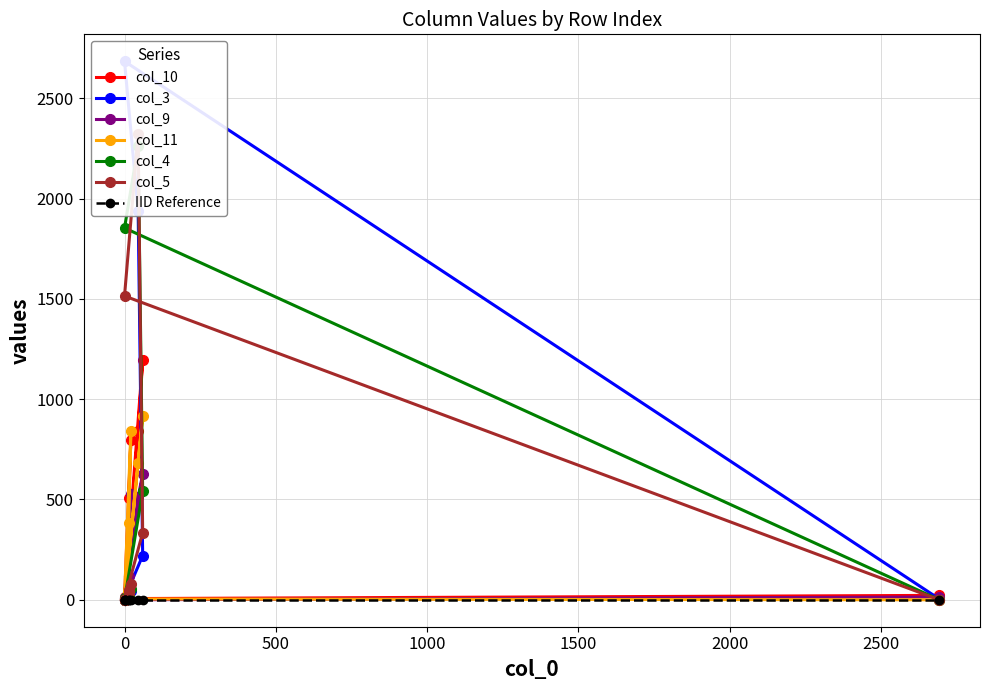

Count the number of categories in the chart.

10